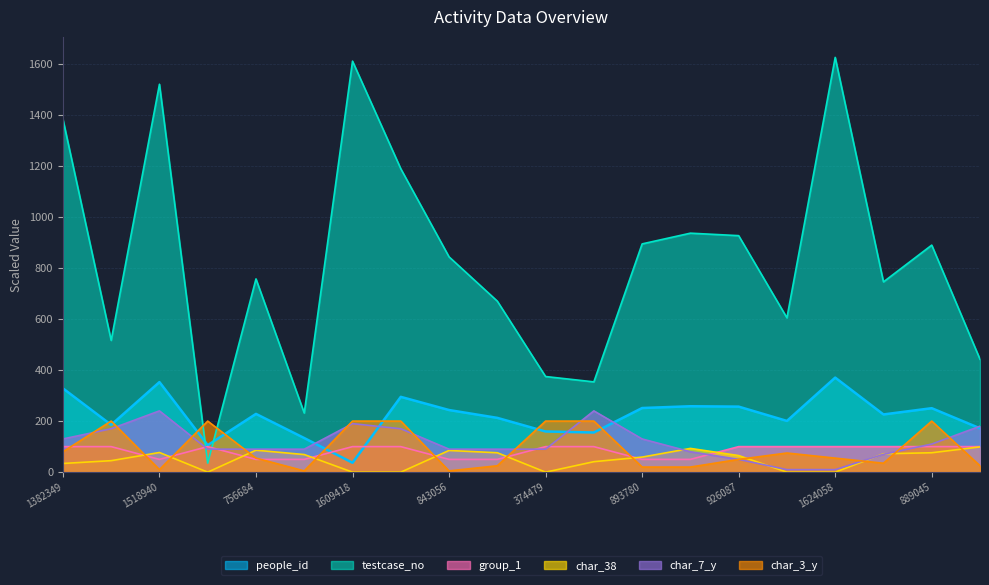

Which series has the widest spread of values?

testcase_no